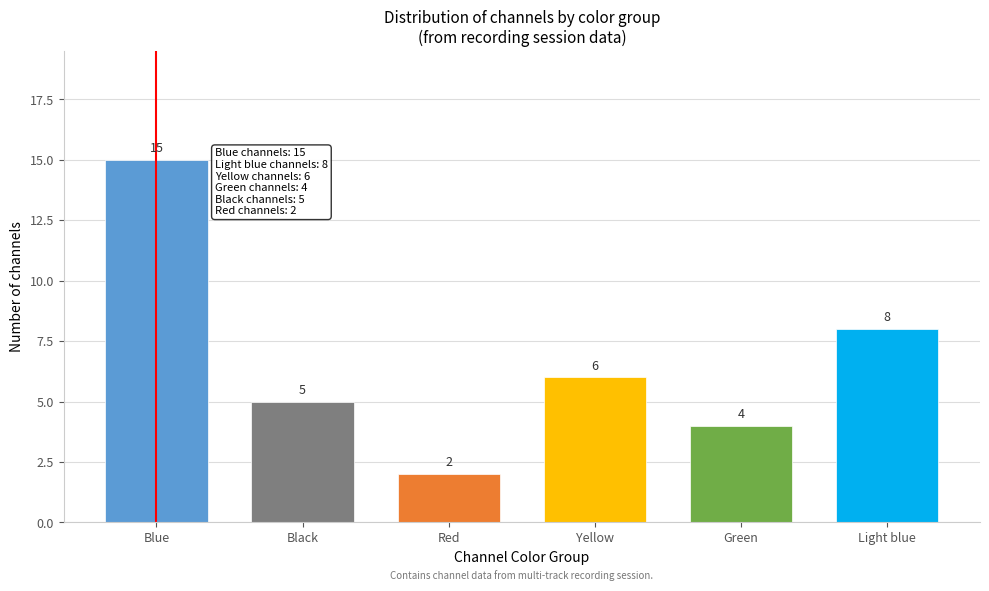

Reading left to right, transcribe all the data shown in this chart.

Blue=15	Black=5	Red=2	Yellow=6	Green=4	Light blue=8